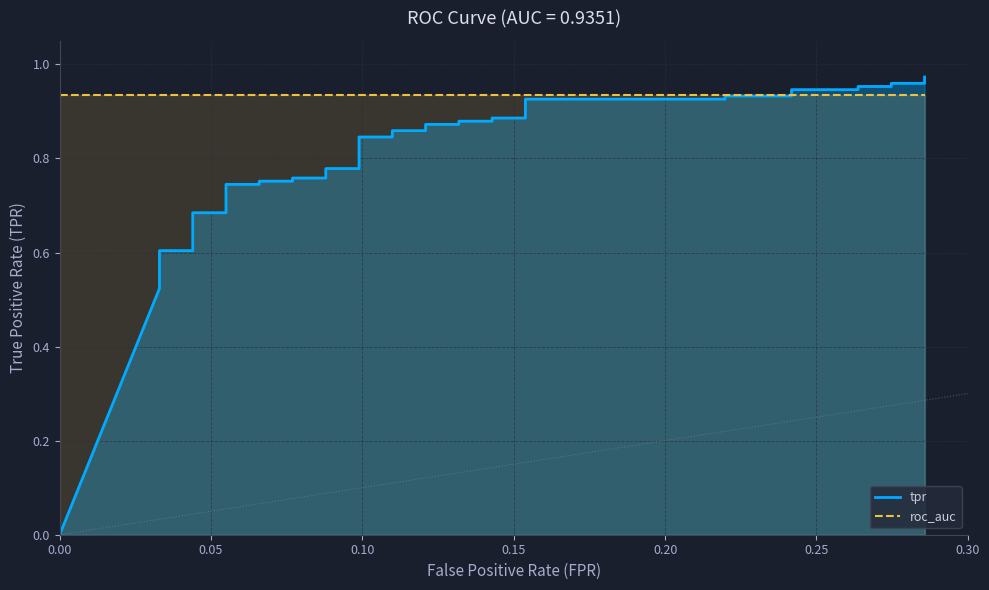

Reading left to right, what are all the values shown in this chart?

0.0	0.5	0.6	0.6	0.6	0.6	0.6	0.6	0.6	0.7	0.7	0.7	0.7	0.8	0.8	0.8	0.8	0.8	0.8	0.8	0.8	0.9	0.9	0.9	0.9	0.9	0.9	0.9	0.9	0.9	0.9	0.9	0.9	0.9	0.9	1.0	1.0	1.0	1.0	1.0